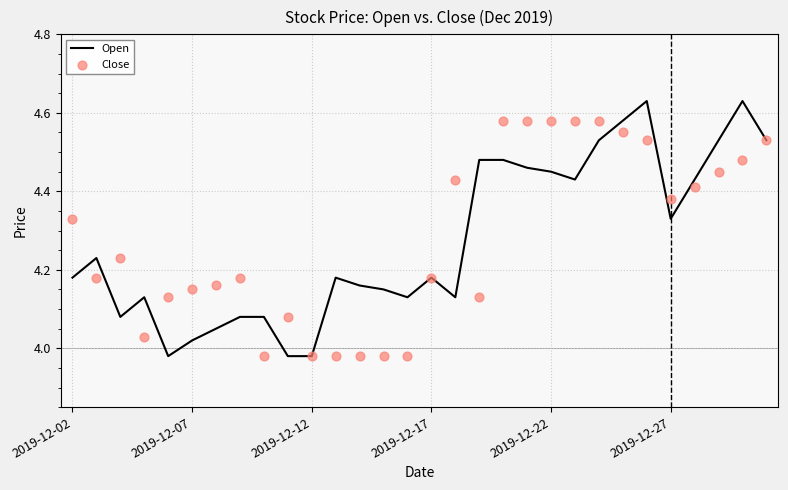

Which series reaches the minimum Y coordinate?

Open